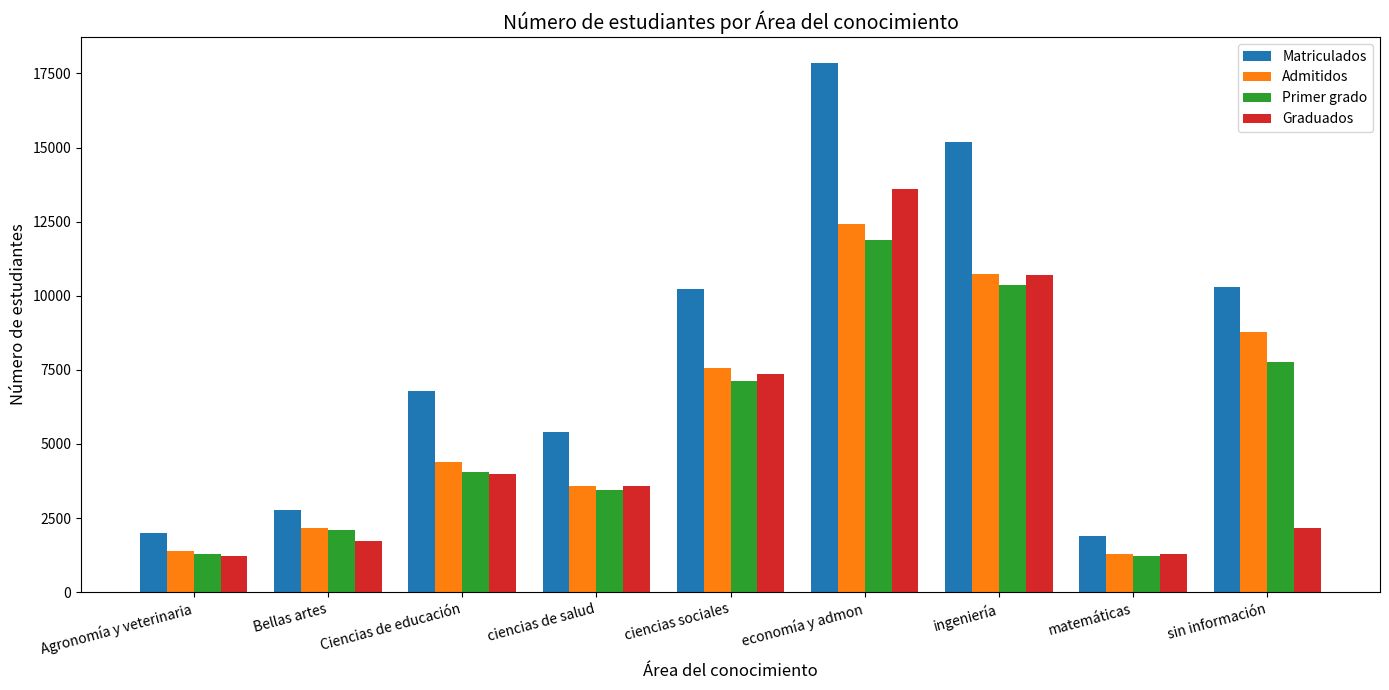

How many data points does each series have?

9